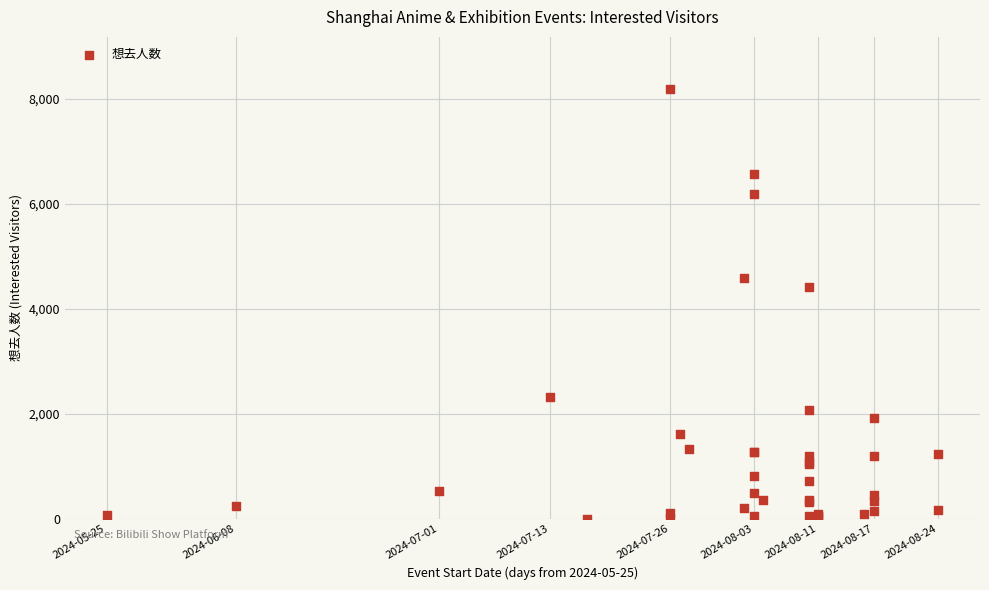

What Y value in the scatter plot is closest to 4099?

4419